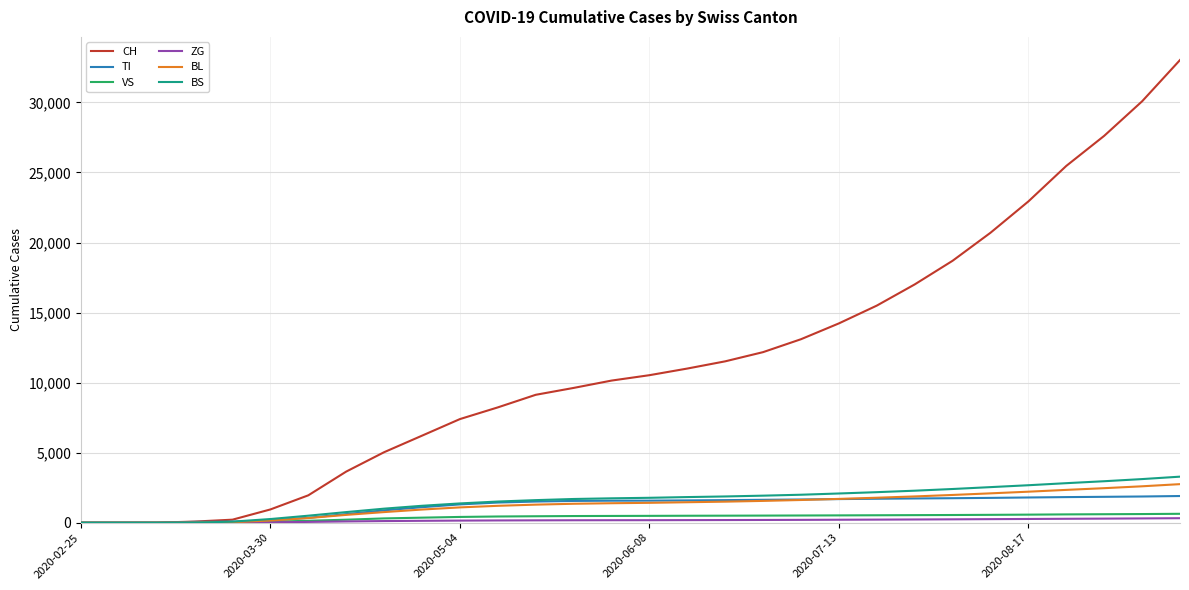

Which series has the largest total across all categories?

CH